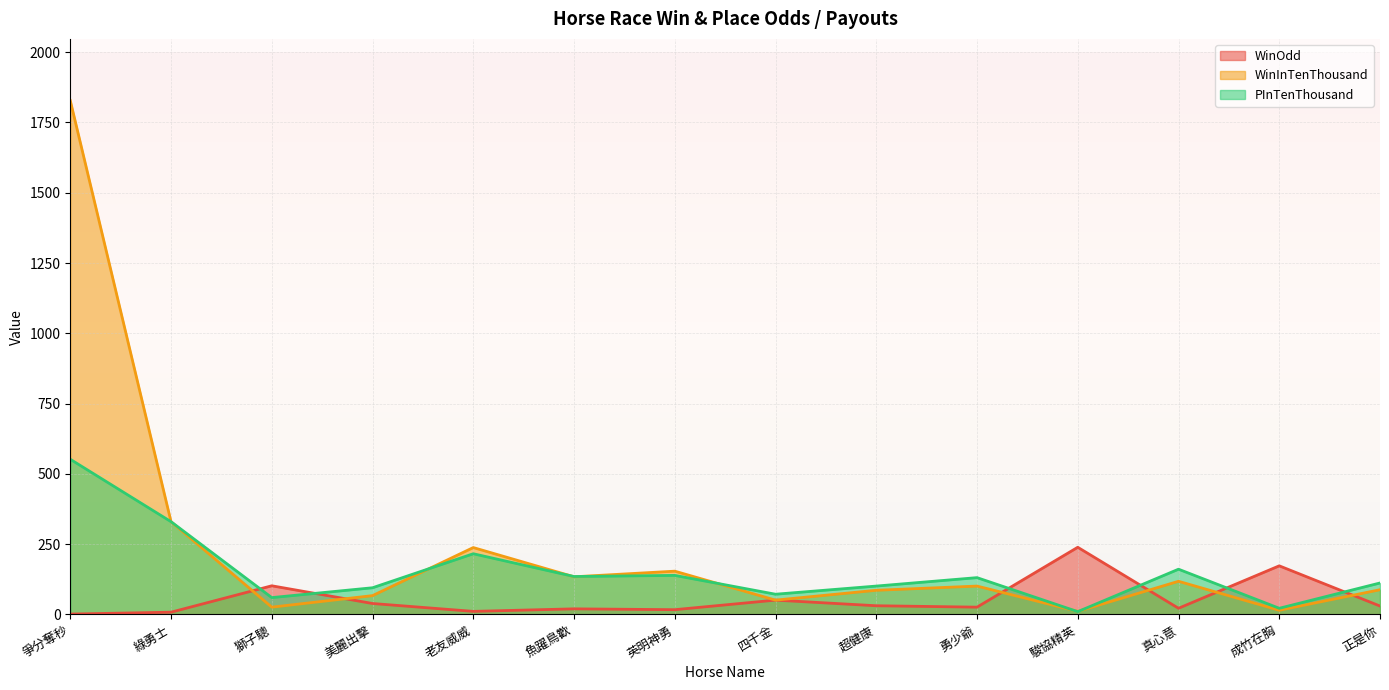

The WinOdd series shows 8.1 at 綠勇士. True or false?

True